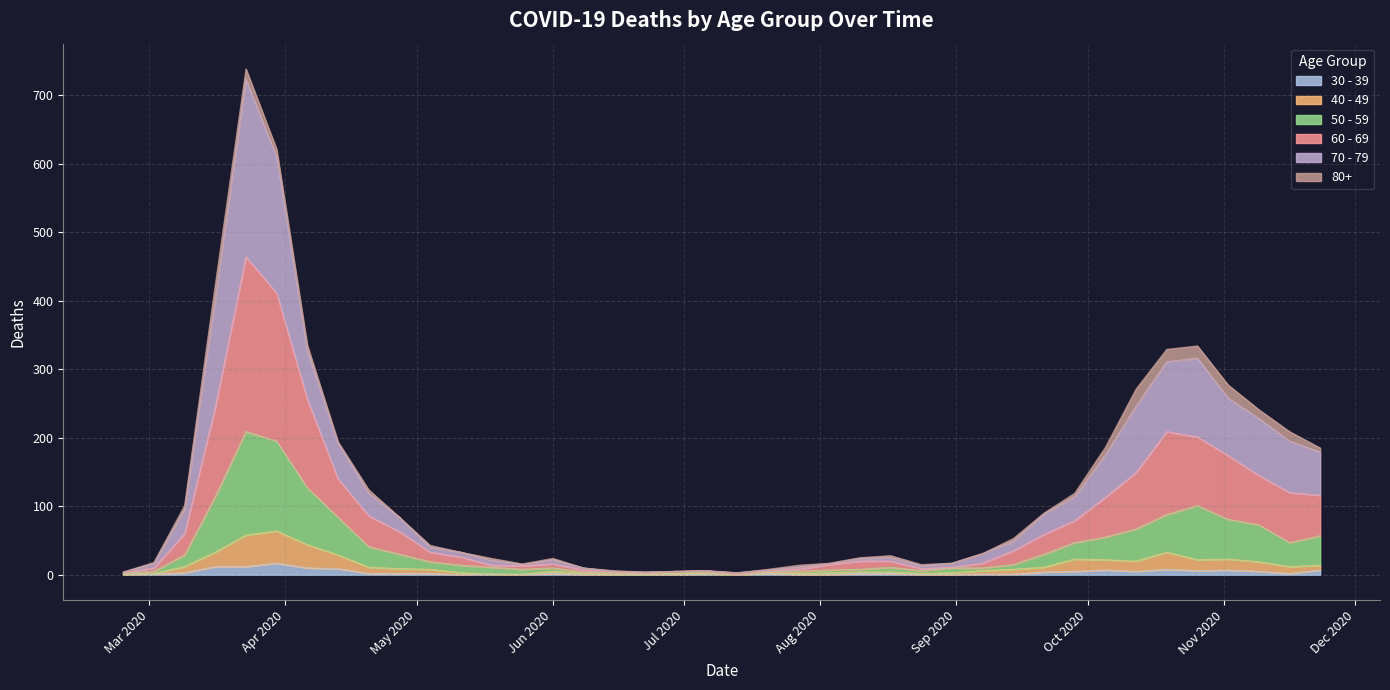

What is the value of the 70 - 79 point at the 23rd from the left?

14